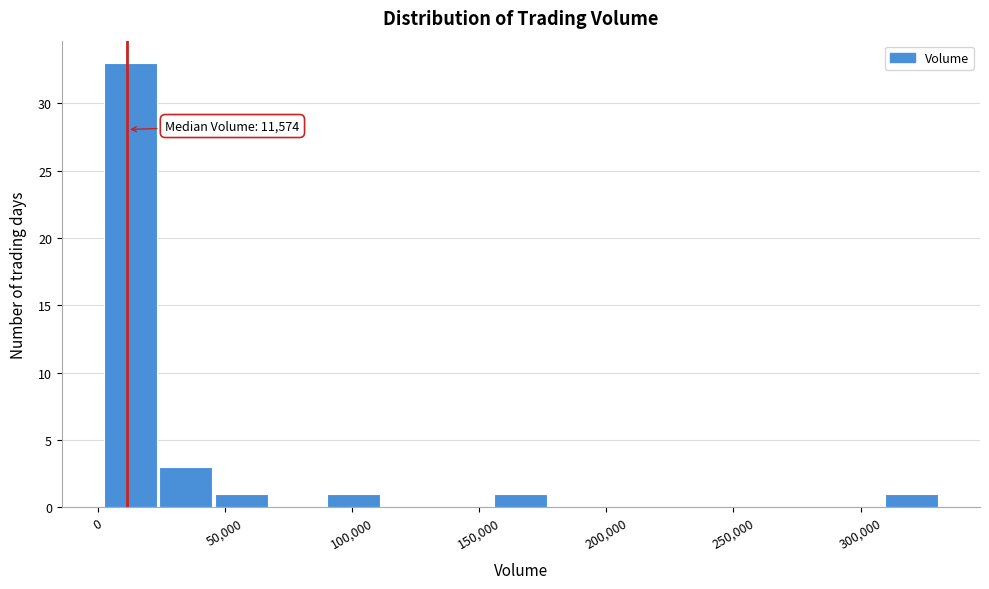

Over which range of the x-axis is the bar tallest?

0 to 25000